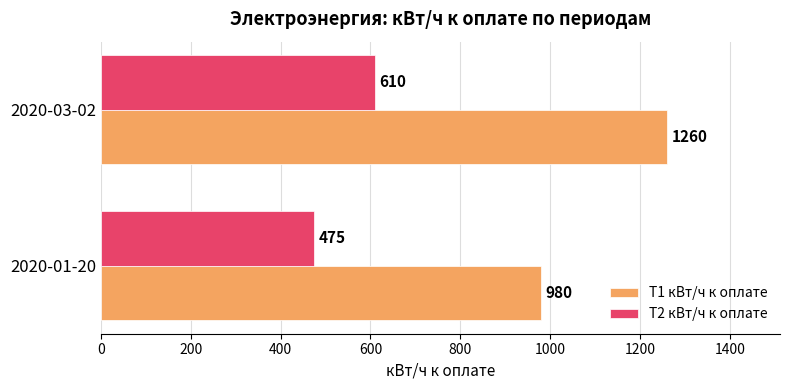

What is the sum of all Т1 кВт/ч к оплате values?

2240